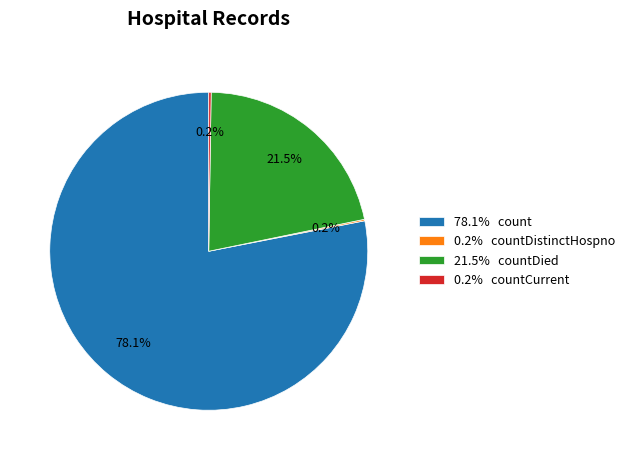

Does 78.1% count account for over 50% of the chart?

Yes